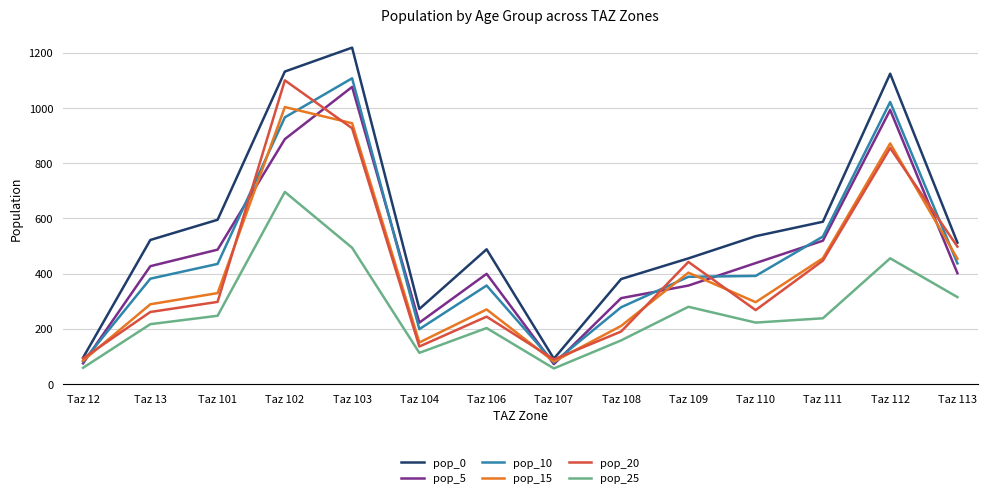

What is the greatest value displayed?

1219.3